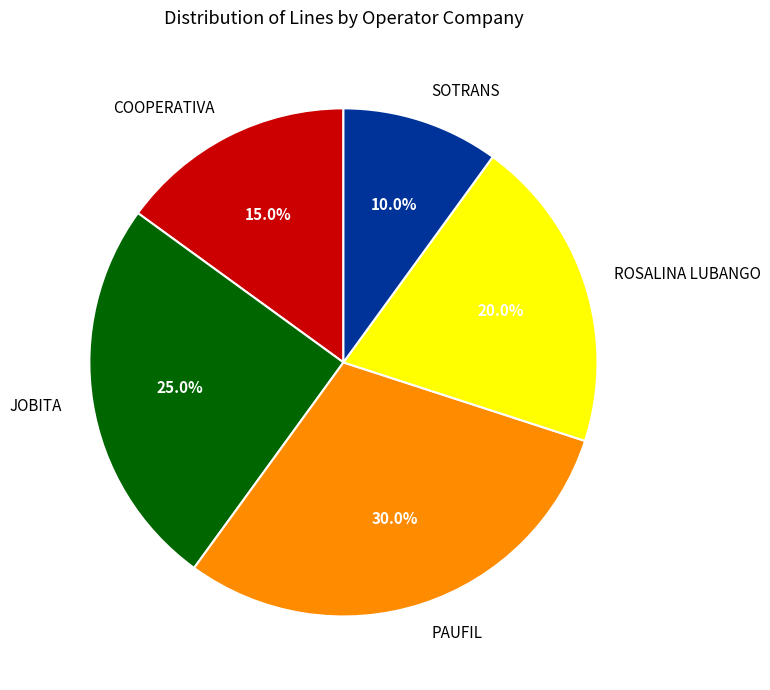

True or false: PAUFIL accounts for 30% of the total.

True